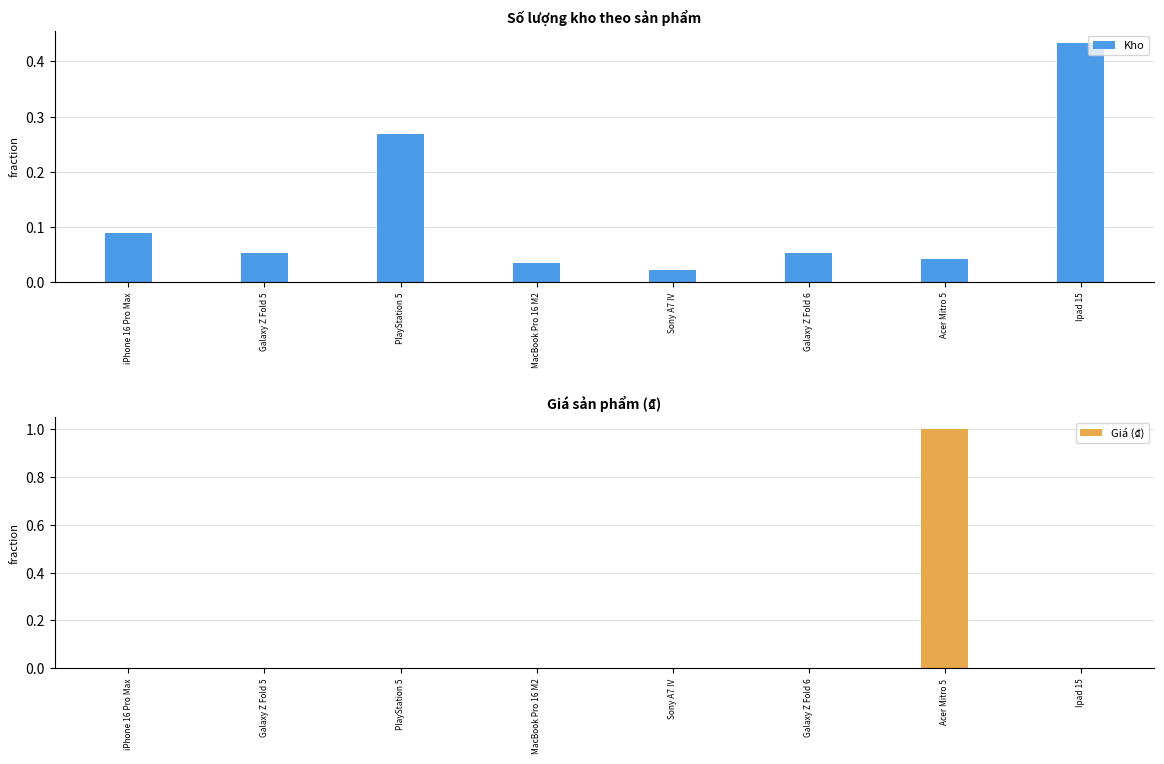

How many bars are there in total?

16